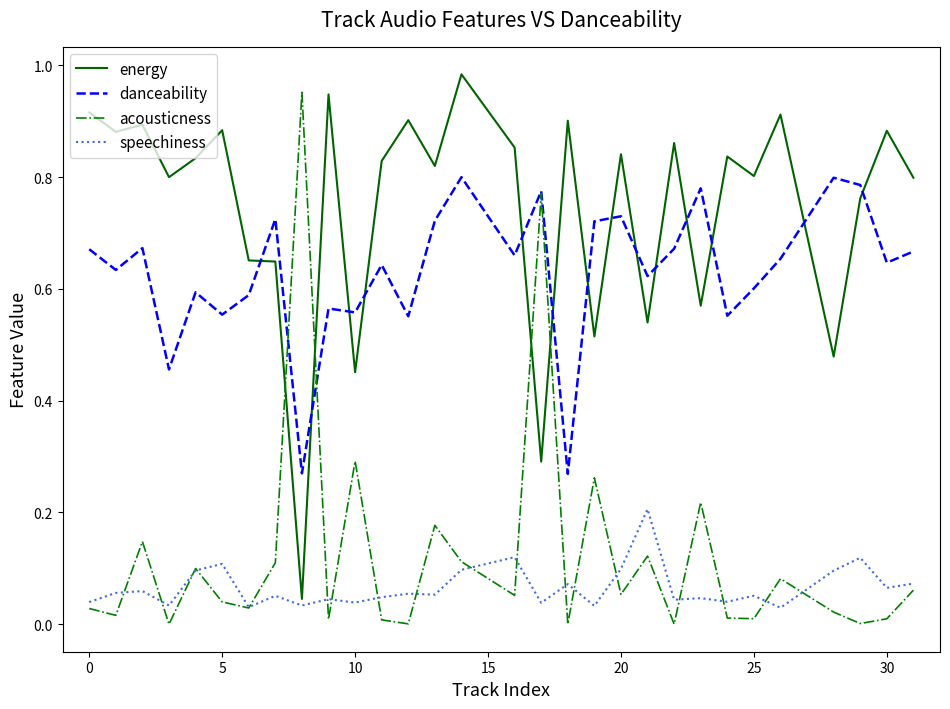

Which series has the largest total across all categories?

energy